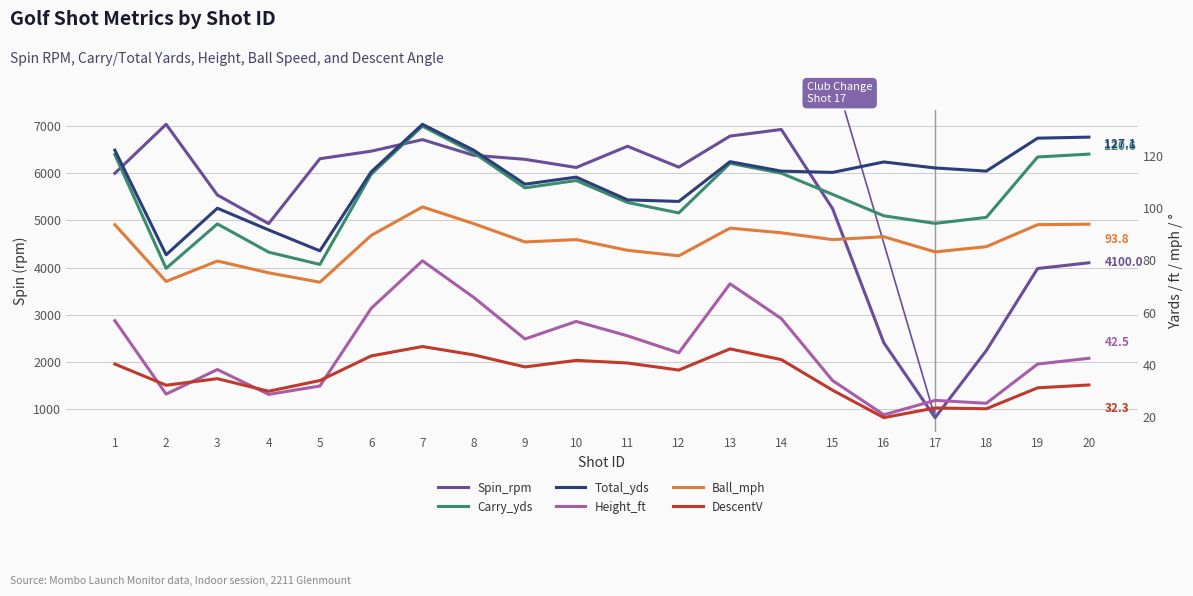

Rank the series by their maximum value, from highest to lowest.

Spin_rpm, Total_yds, Carry_yds, Ball_mph, Height_ft, DescentV